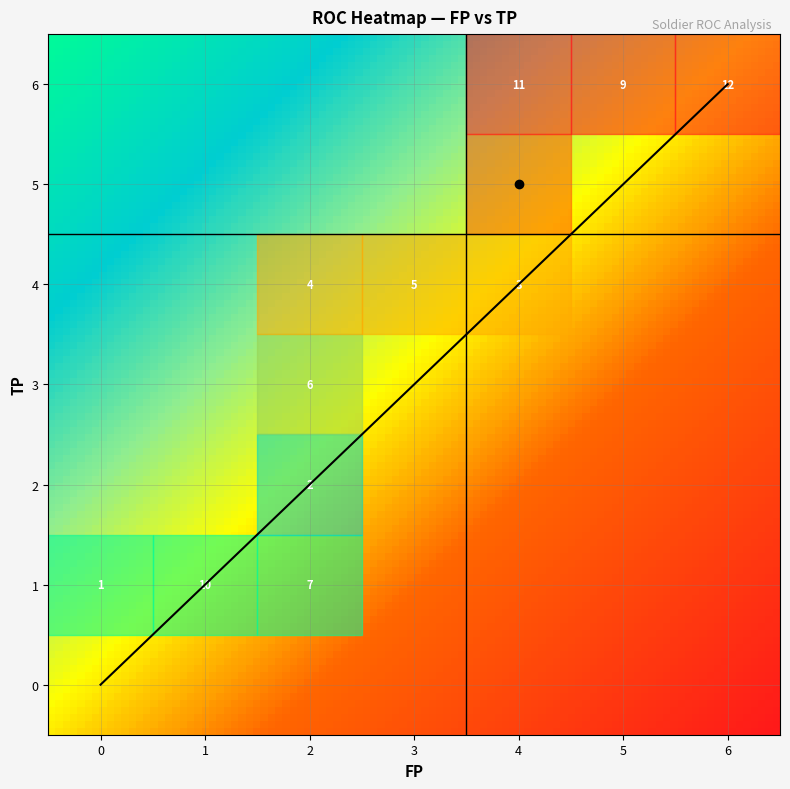

Read the 5 value at 0.

3